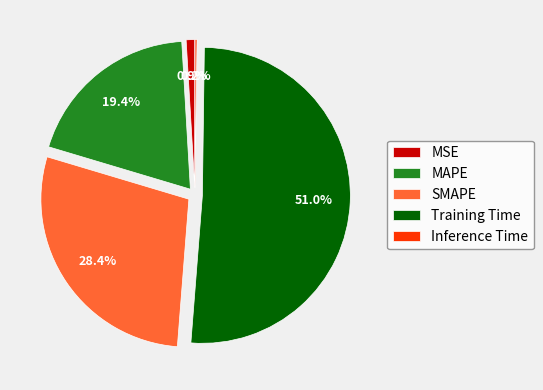

Which category has the biggest portion of the pie?

Training Time